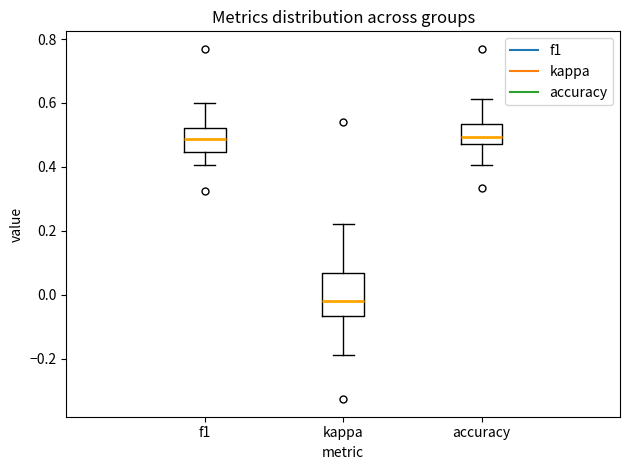

Reading left to right, transcribe this box plot: for each box, give where its median line is, the range the box spans, and where its two whiskers end, as read against the y-axis. The values are not printed on the chart, so give them approximately, as read against the axis.

f1: median 0.48, box 0.44 to 0.52, whiskers 0.40 to 0.60
kappa: median -0.02, box -0.06 to 0.06, whiskers -0.18 to 0.22
accuracy: median 0.50, box 0.48 to 0.54, whiskers 0.40 to 0.62